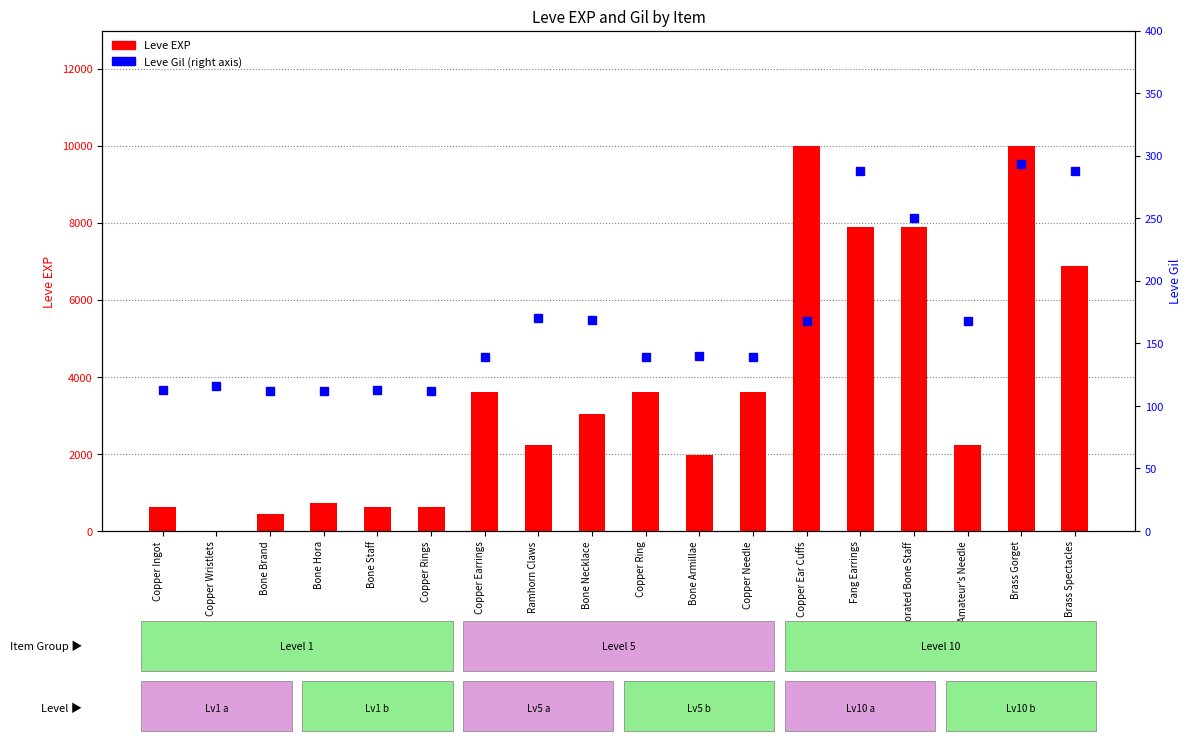

What is the difference between the Leve EXP values at Fang Earrings and Copper Wristlets?

7879